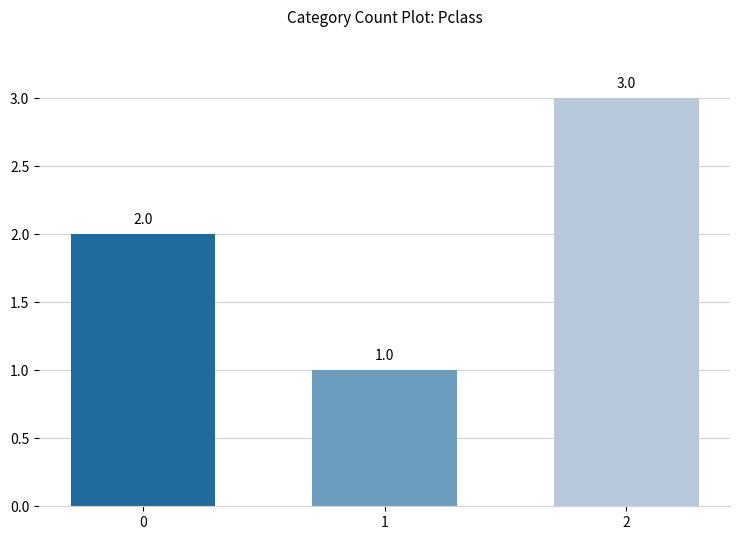

The chart shows a value of 1 at 0. True or false?

False